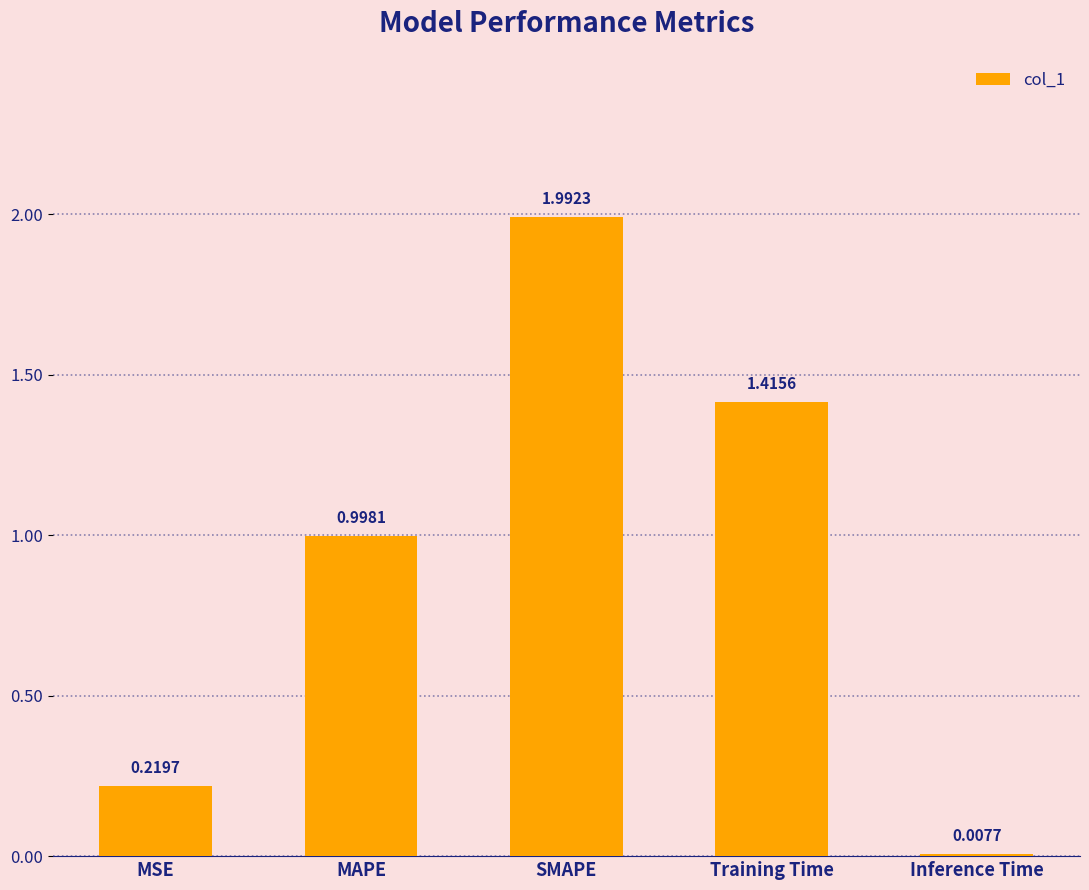

What is the label of the 3rd bar from the right?

SMAPE